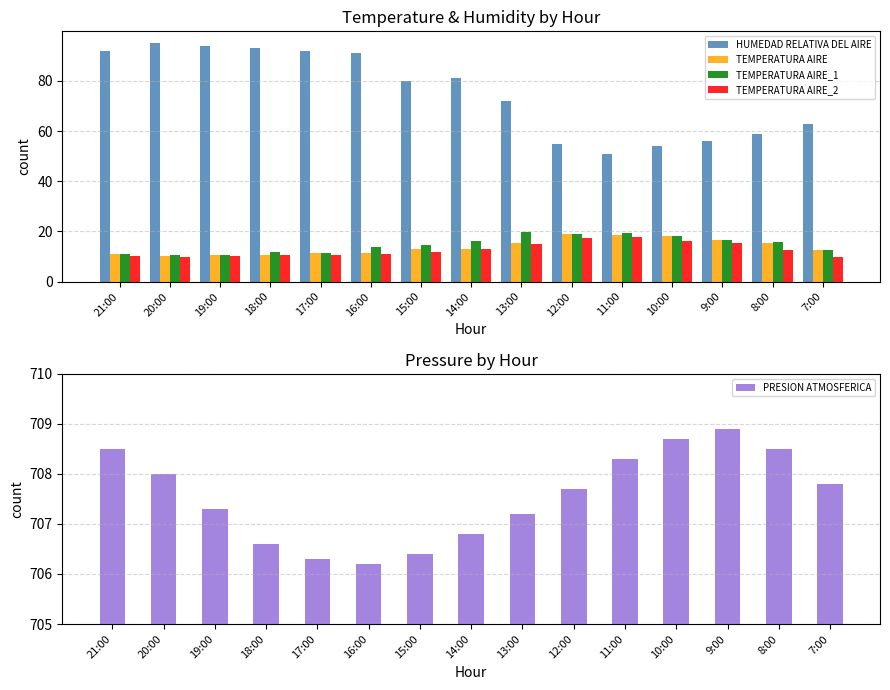

What is the label of the 5th bar from the left?

17:00